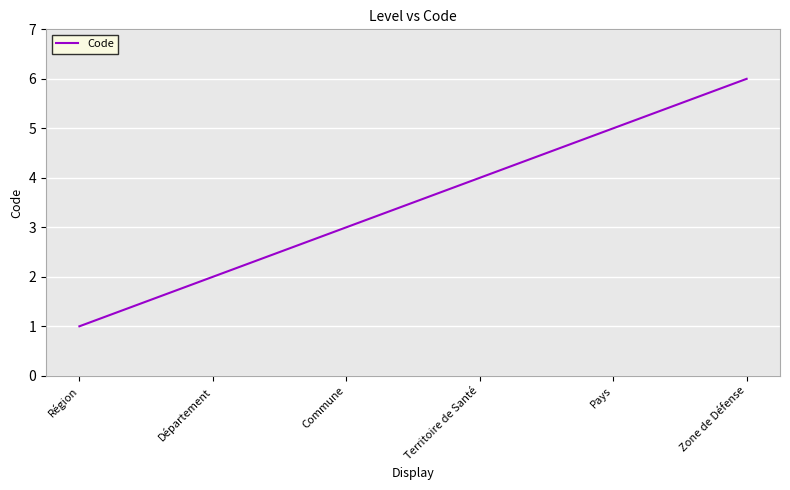

Reading left to right, transcribe all the data shown in this chart.

1	2	3	4	5	6